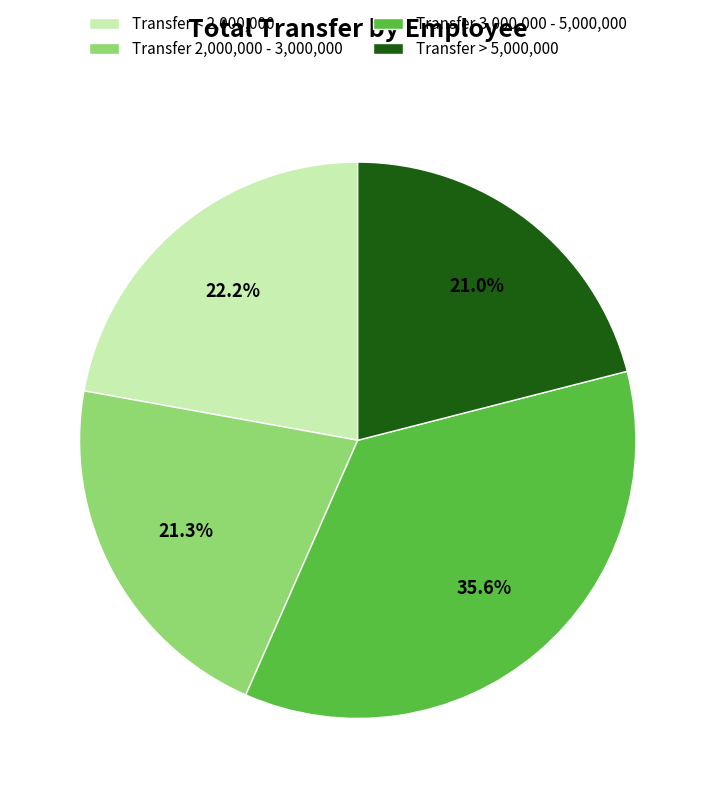

What is the ratio of the value at Transfer 2,000,000 - 3,000,000 to the value at Transfer < 2,000,000?

1.0